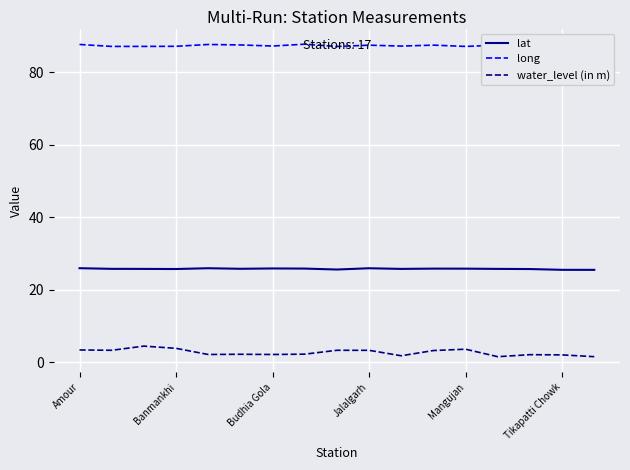

Rank the series by their maximum value, from lowest to highest.

water_level (in m), lat, long